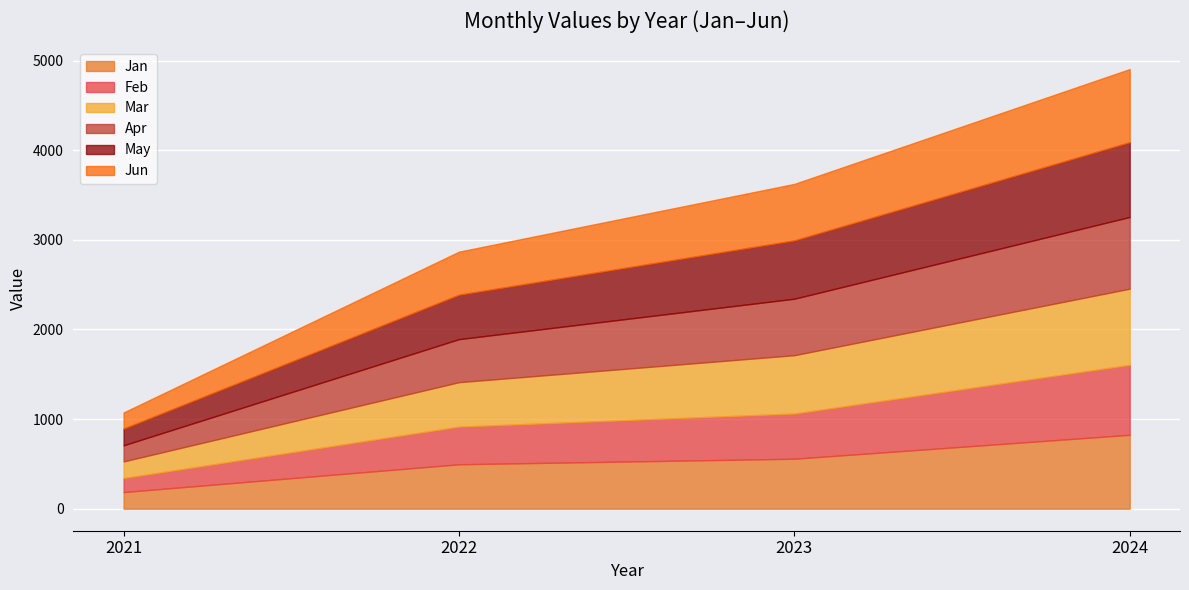

What are all the series names shown in the legend?

Jan, Feb, Mar, Apr, May, Jun